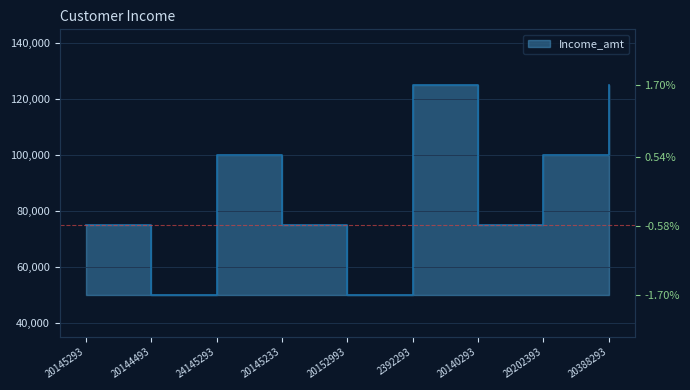

Which label corresponds to the smallest value in the chart?

20144493